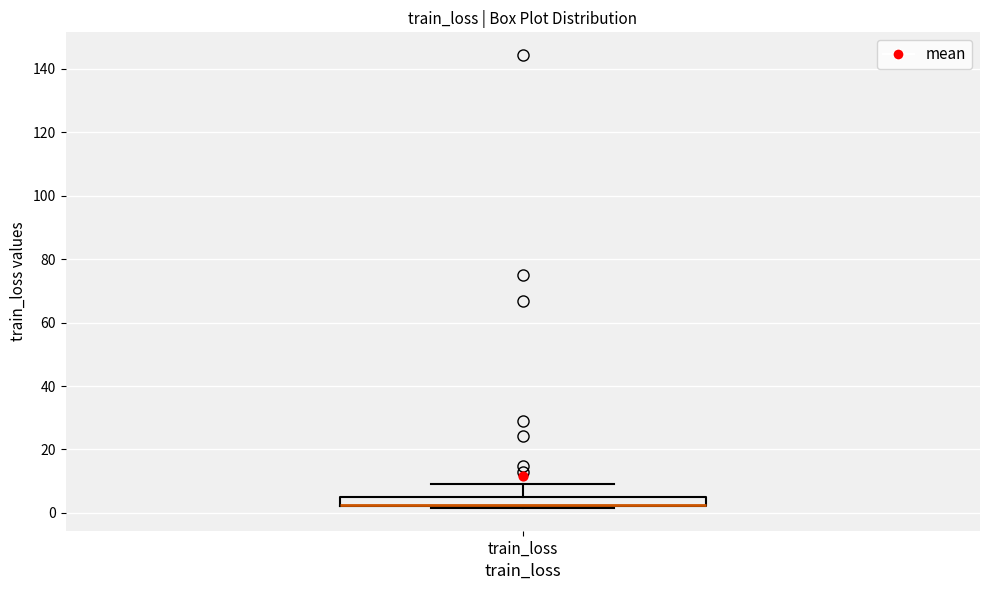

Where is the upper edge of the box for train_loss on the y-axis? The values are not printed on the chart, so give them approximately, as read against the axis.

6